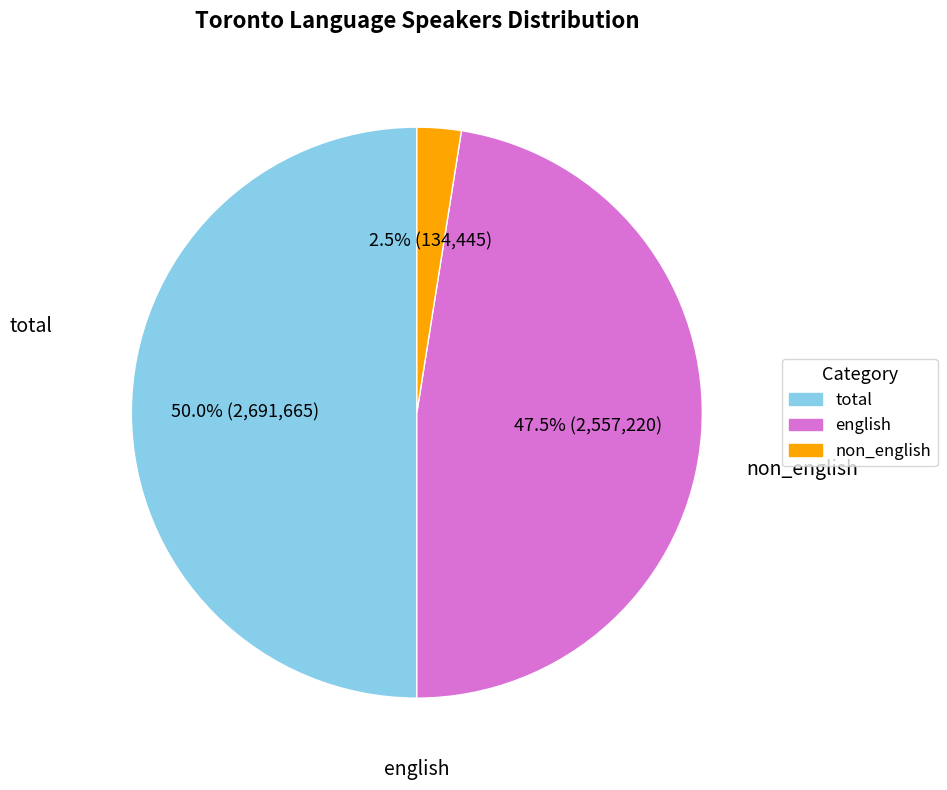

True or false: total accounts for 50% of the total.

True